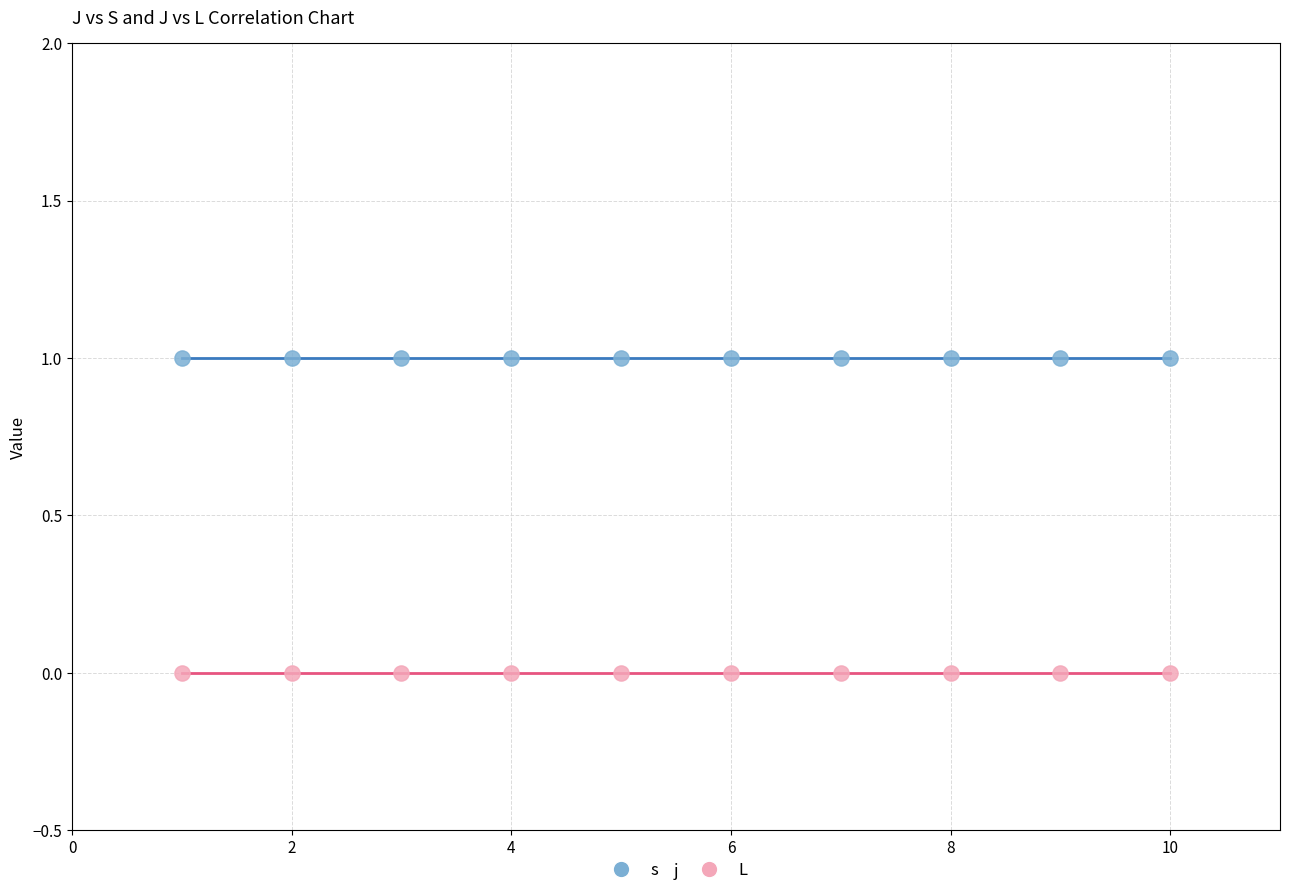

Which series reaches the maximum Y coordinate?

s